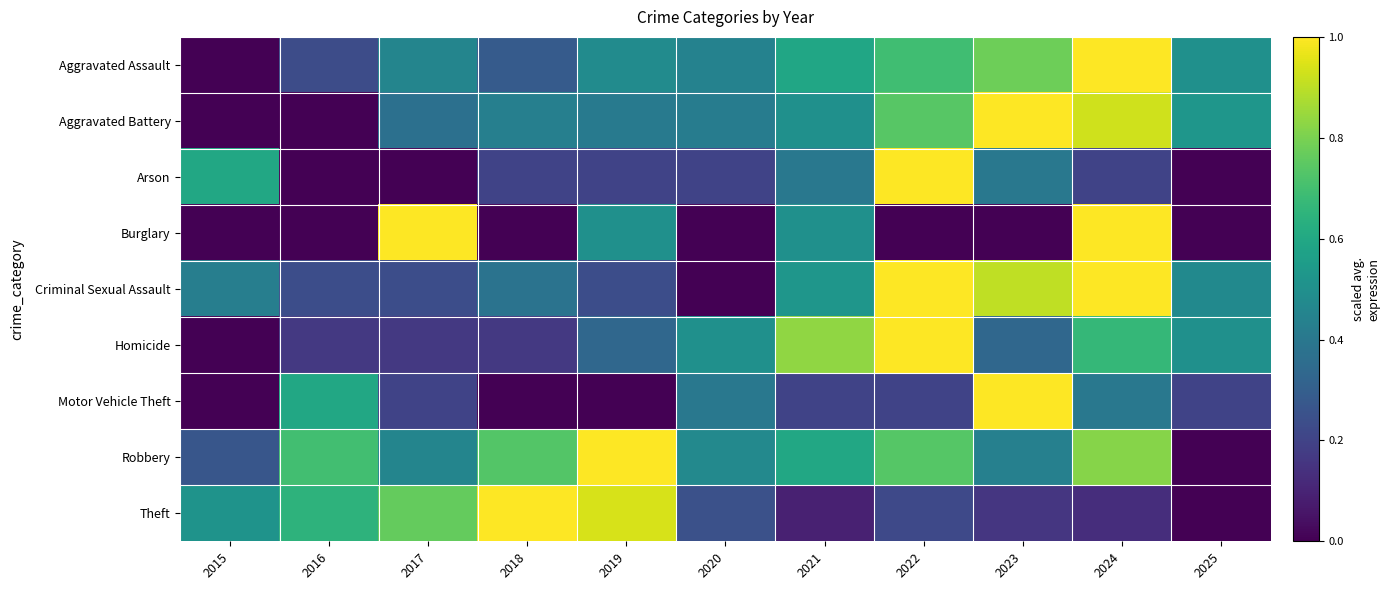

Reading left to right, what are all the values shown in this chart?

Aggravated Assault: 2015=0.0	2016=0.2	2017=0.5	2018=0.3	2019=0.5	2020=0.4	2021=0.6	2022=0.7	2023=0.8	2024=1.0	2025=0.5
Aggravated Battery: 2015=0.0	2016=0.0	2017=0.4	2018=0.4	2019=0.4	2020=0.4	2021=0.5	2022=0.7	2023=1.0	2024=0.9	2025=0.5
Arson: 2015=0.6	2016=0.0	2017=0.0	2018=0.2	2019=0.2	2020=0.2	2021=0.4	2022=1.0	2023=0.4	2024=0.2	2025=0.0
Burglary: 2015=0.0	2016=0.0	2017=1.0	2018=0.0	2019=0.5	2020=0.0	2021=0.5	2022=0.0	2023=0.0	2024=1.0	2025=0.0
Criminal Sexual Assault: 2015=0.4	2016=0.2	2017=0.2	2018=0.4	2019=0.2	2020=0.0	2021=0.5	2022=1.0	2023=0.9	2024=1.0	2025=0.5
Homicide: 2015=0.0	2016=0.2	2017=0.2	2018=0.2	2019=0.3	2020=0.5	2021=0.8	2022=1.0	2023=0.3	2024=0.7	2025=0.5
Motor Vehicle Theft: 2015=0.0	2016=0.6	2017=0.2	2018=0.0	2019=0.0	2020=0.4	2021=0.2	2022=0.2	2023=1.0	2024=0.4	2025=0.2
Robbery: 2015=0.3	2016=0.7	2017=0.5	2018=0.7	2019=1.0	2020=0.5	2021=0.6	2022=0.7	2023=0.4	2024=0.8	2025=0.0
Theft: 2015=0.5	2016=0.6	2017=0.8	2018=1.0	2019=0.9	2020=0.2	2021=0.1	2022=0.2	2023=0.2	2024=0.1	2025=0.0